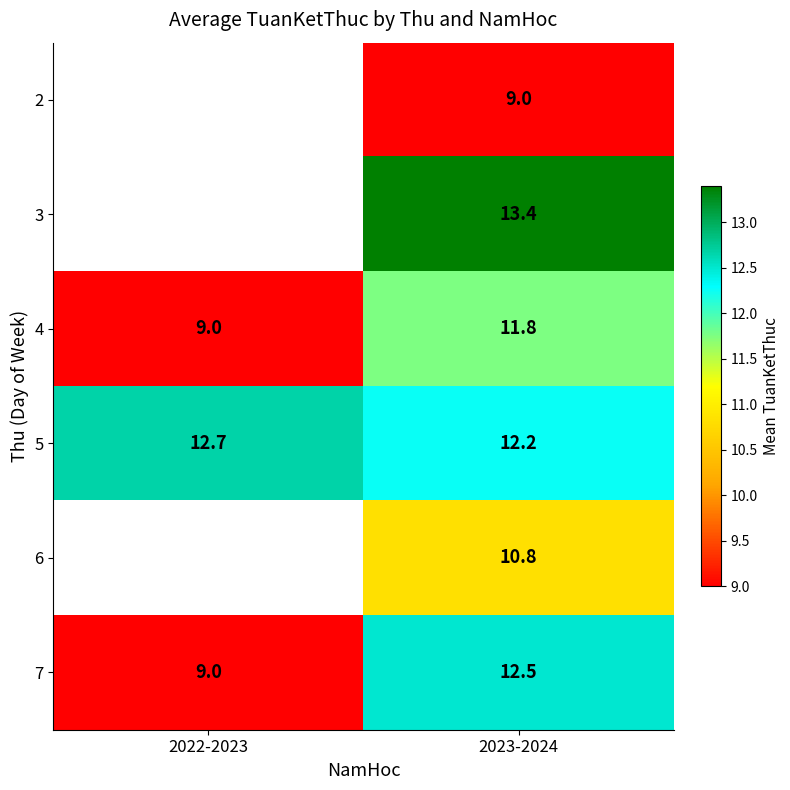

At 2023-2024, list the series in order from smallest to largest.

2, 6, 4, 5, 7, 3